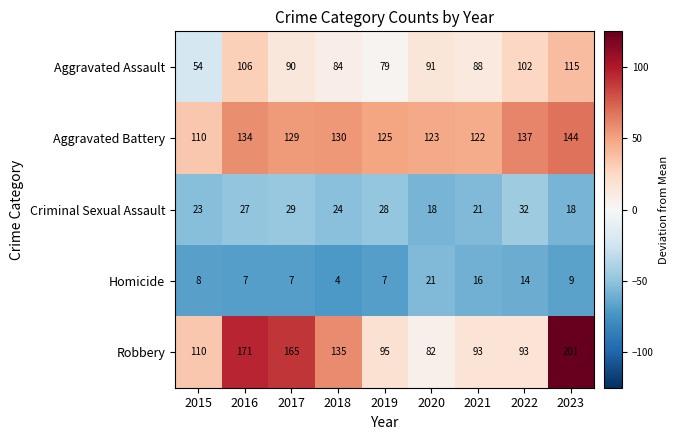

True or false: Robbery has a value of 186 at 2018.

False